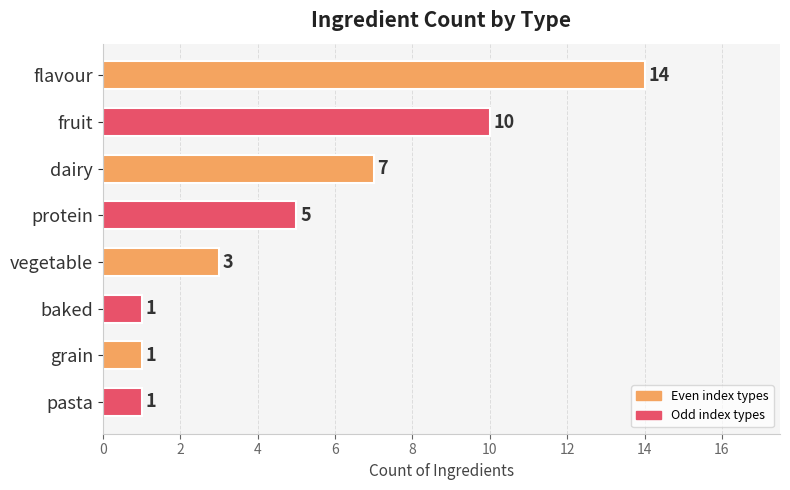

What is the difference between the values at vegetable and fruit?

7